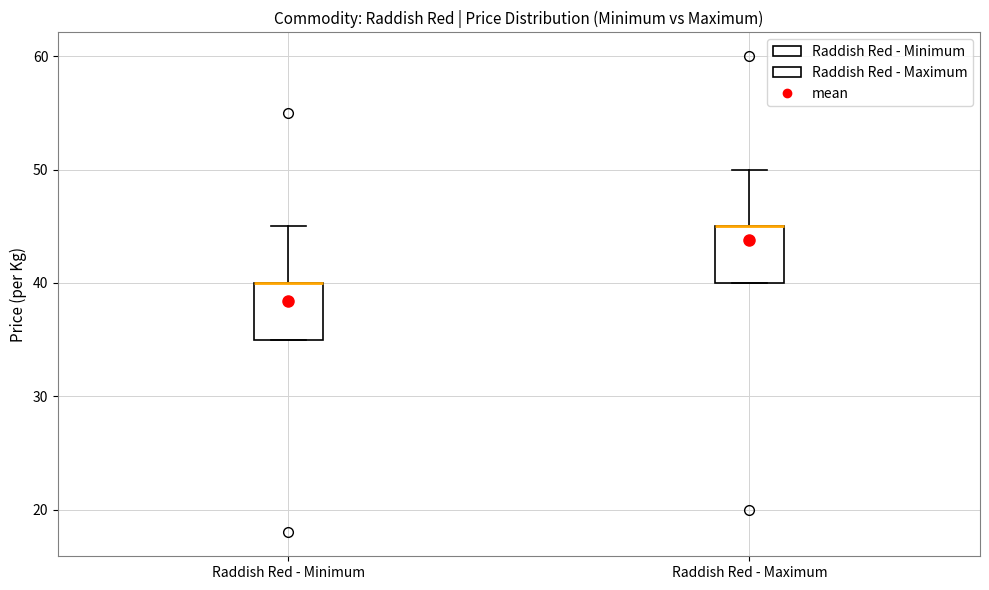

Where is the lower edge of the box for Raddish Red - Minimum on the y-axis? The values are not printed on the chart, so give them approximately, as read against the axis.

35